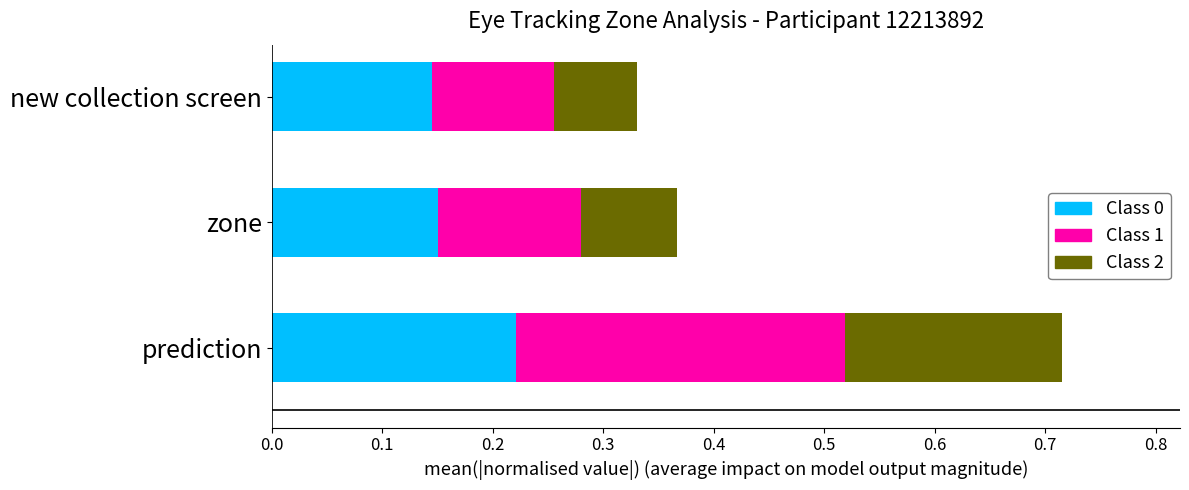

What is the total value across all series at new collection screen?

0.3